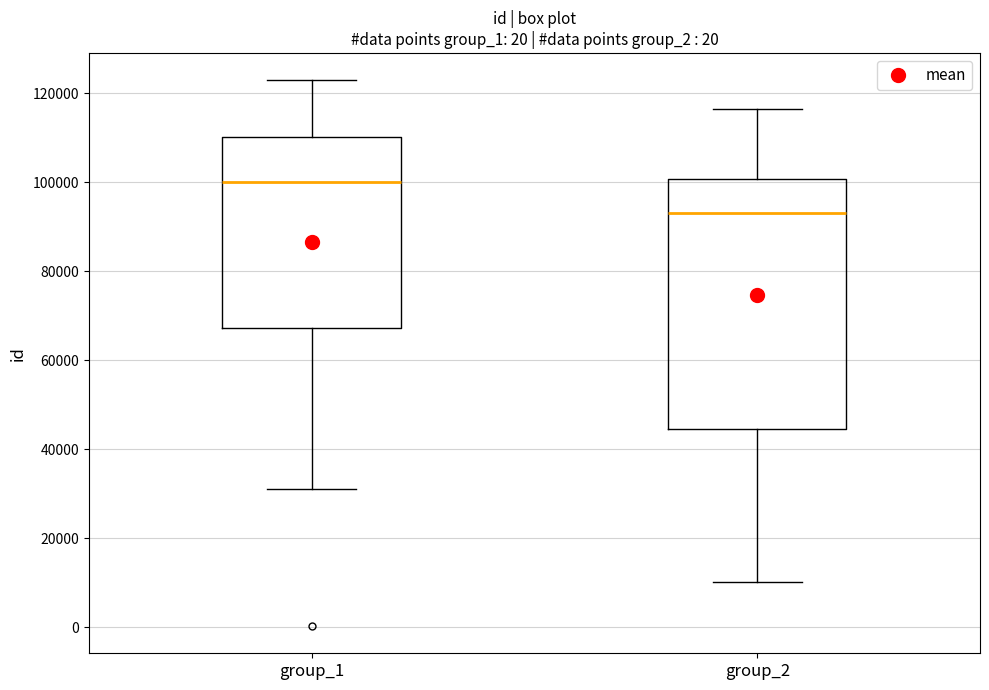

Which box's median line is the lowest?

group_2